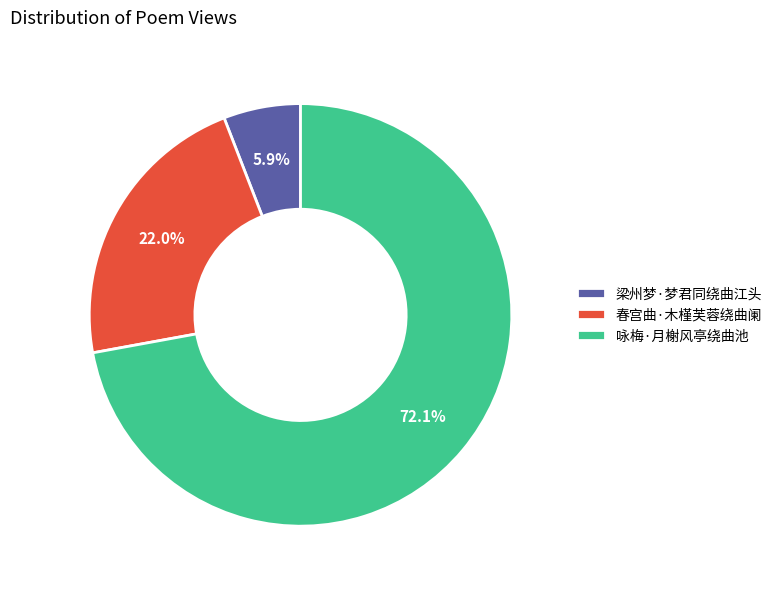

Combined, do 咏梅·月榭风亭绕曲池 and 春宫曲·木槿芙蓉绕曲阑 account for over 50%?

Yes